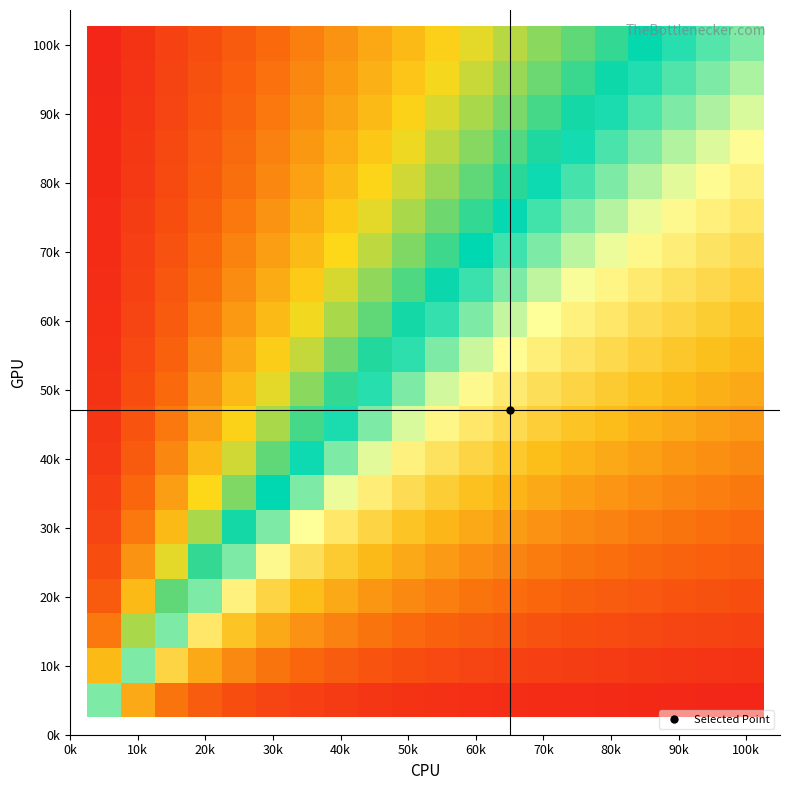

At which category does the chart reach its minimum across all series?

100k